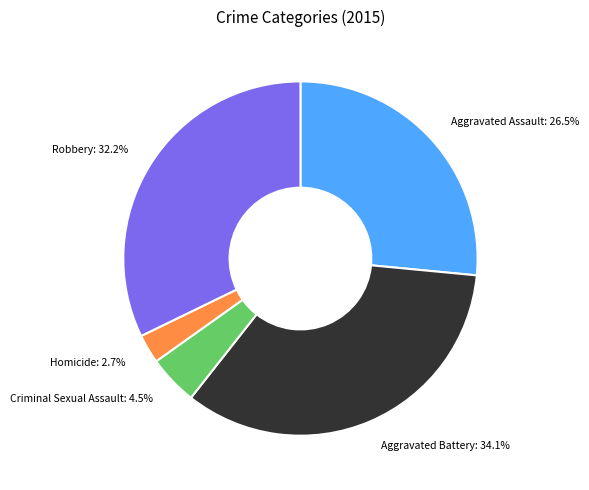

Combined, what portion of the pie is Criminal Sexual Assault and Aggravated Battery?

38.6%